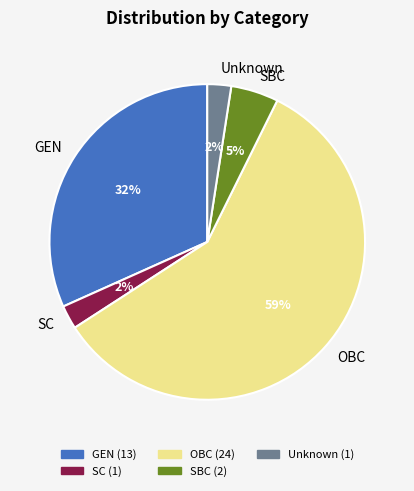

Combined, do SC and GEN account for over 50%?

No